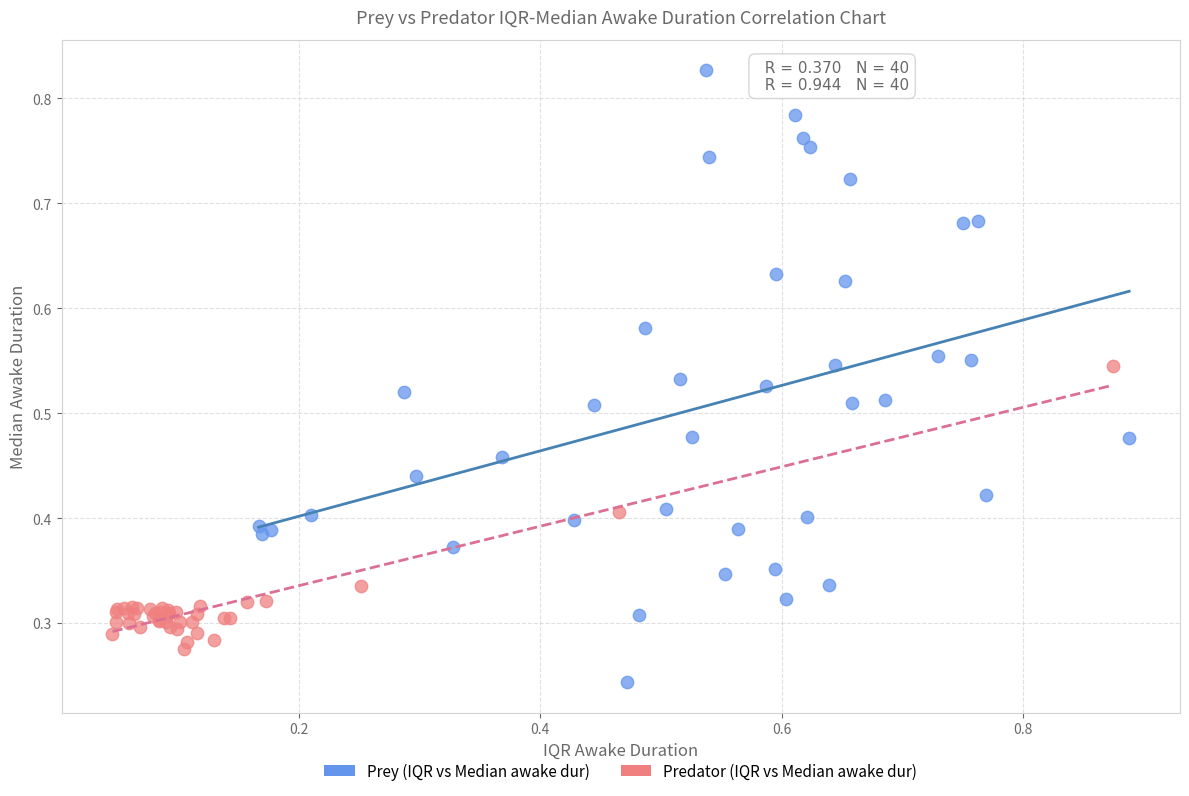

Which series reaches the minimum Y coordinate?

Prey (IQR vs Median awake dur)